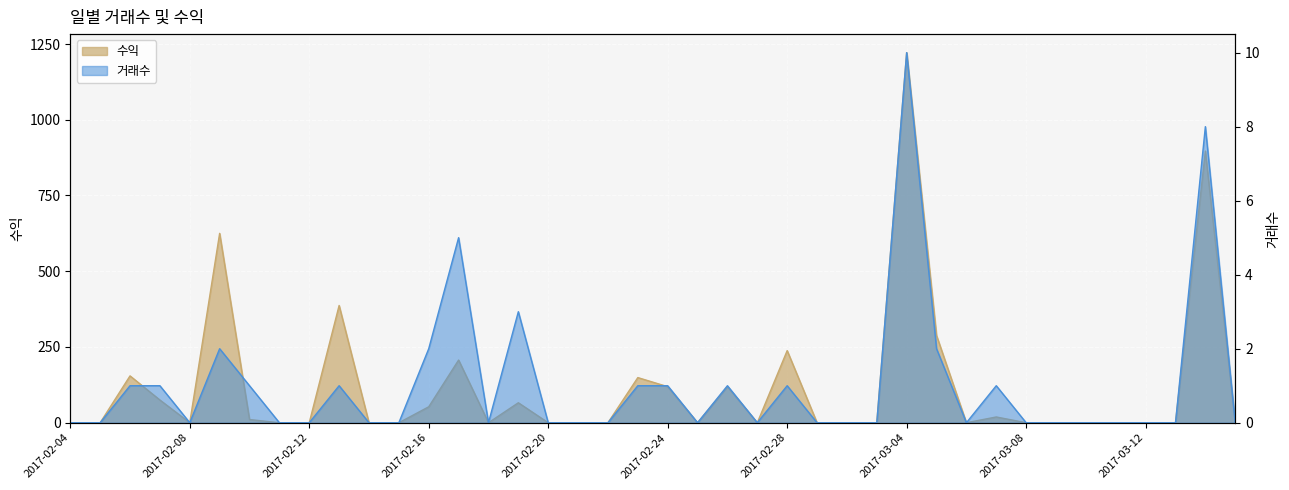

At which category does the chart reach its minimum across all series?

2017-02-04